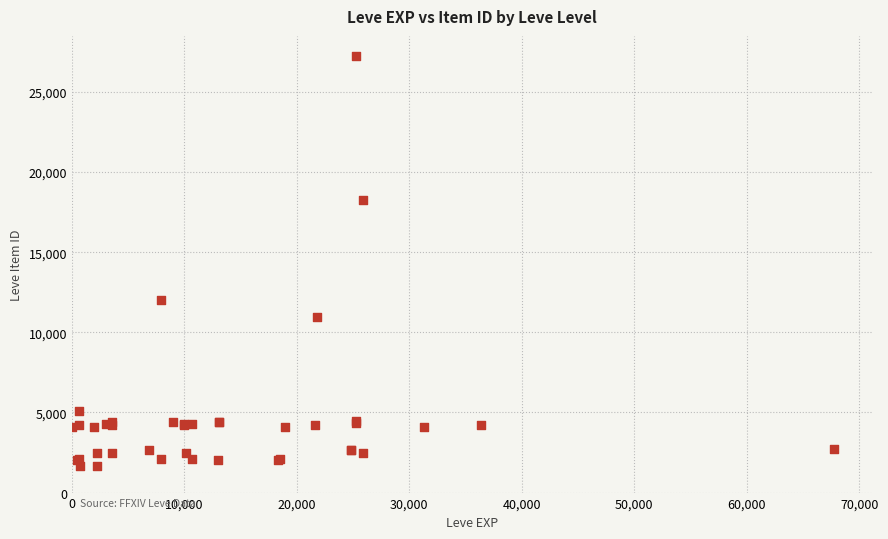

What Y value in the scatter plot is closest to 14448?

12018